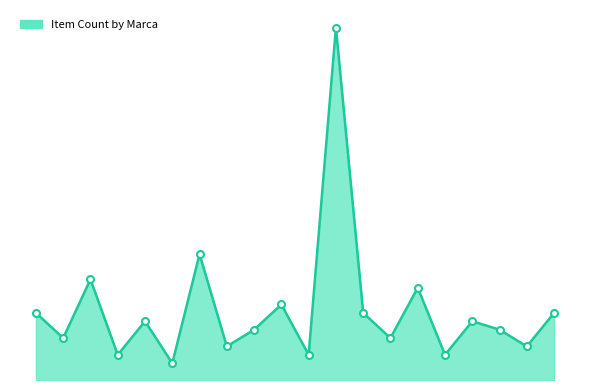

How many interior local valleys (lower than both neighbors) does the data have?

8